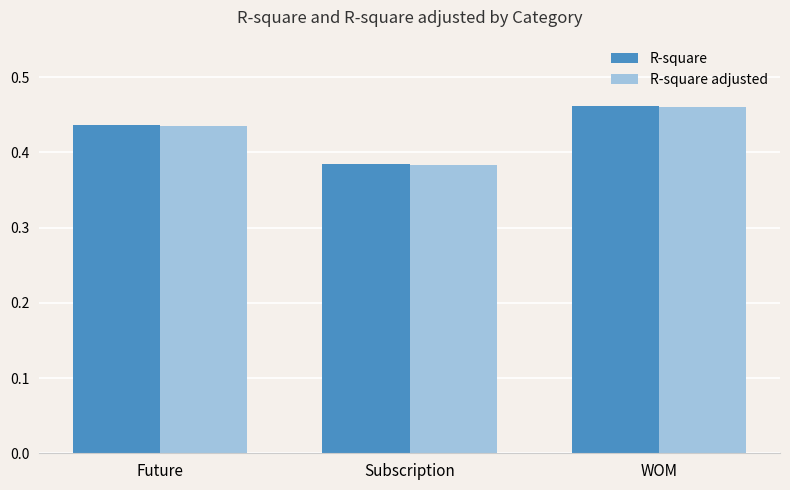

Between Subscription and WOM, which series saw the biggest shift?

R-square adjusted